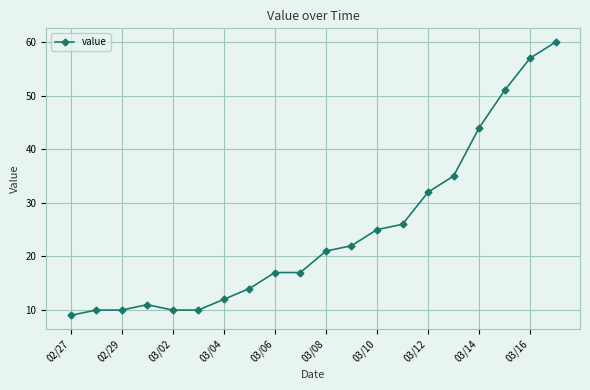

What is the maximum value shown in the chart?

60